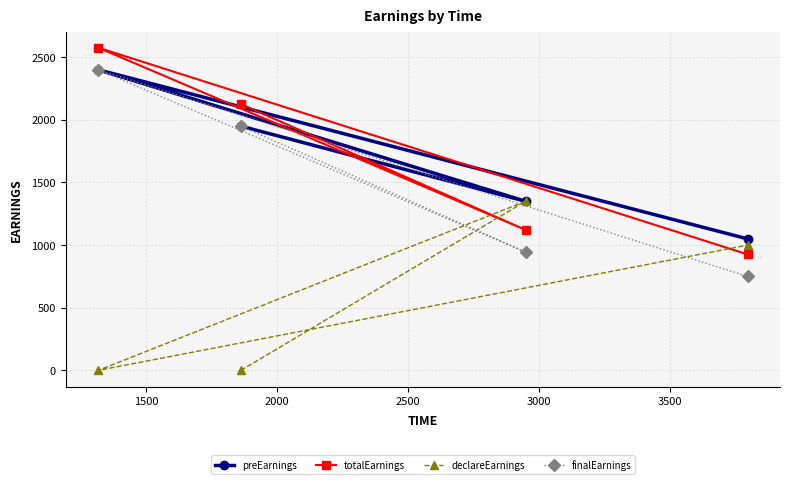

What is the maximum value shown in the chart?

2576.2